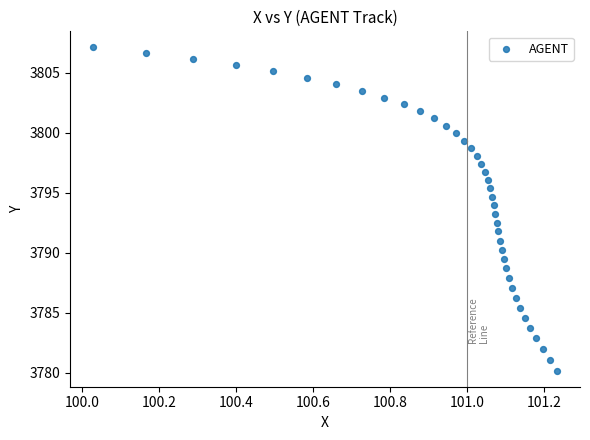

What is the range of X values (max minus min)?

1.2